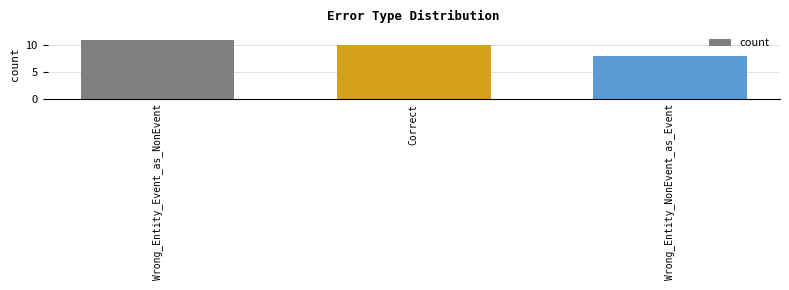

Reading left to right, extract all data points from this chart.

11	10	8